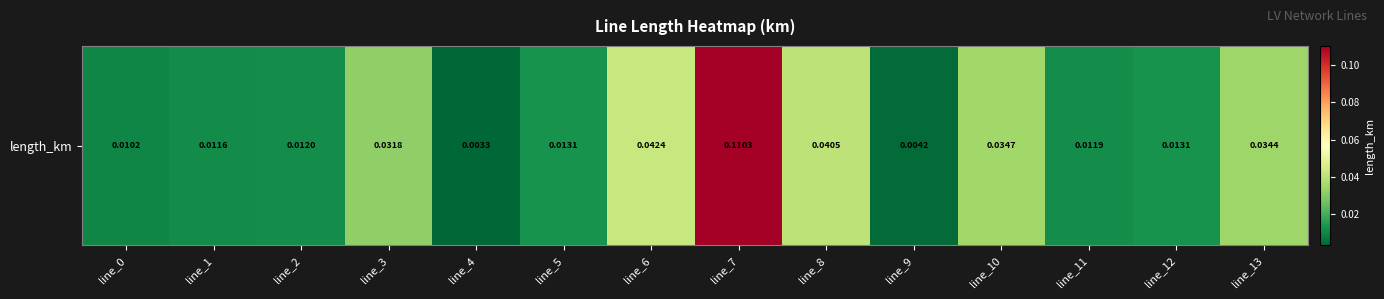

Reading left to right, transcribe all the data shown in this chart.

0.0	0.0	0.0	0.0	0.0	0.0	0.0	0.1	0.0	0.0	0.0	0.0	0.0	0.0